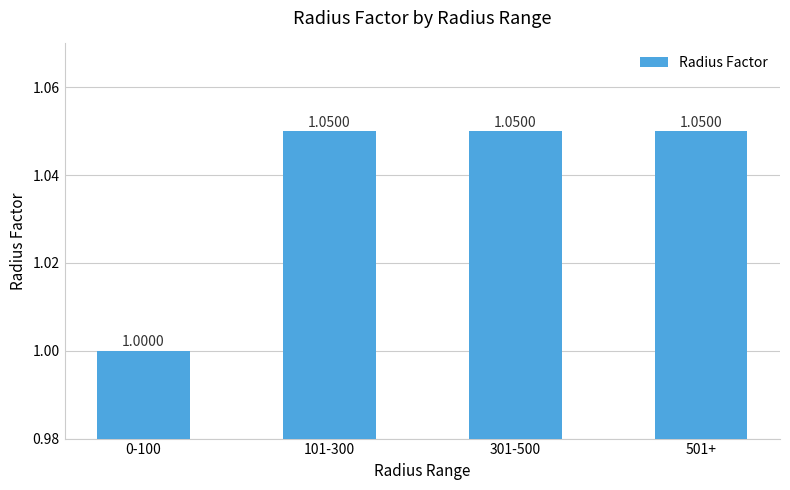

Which label corresponds to the smallest value in the chart?

0-100